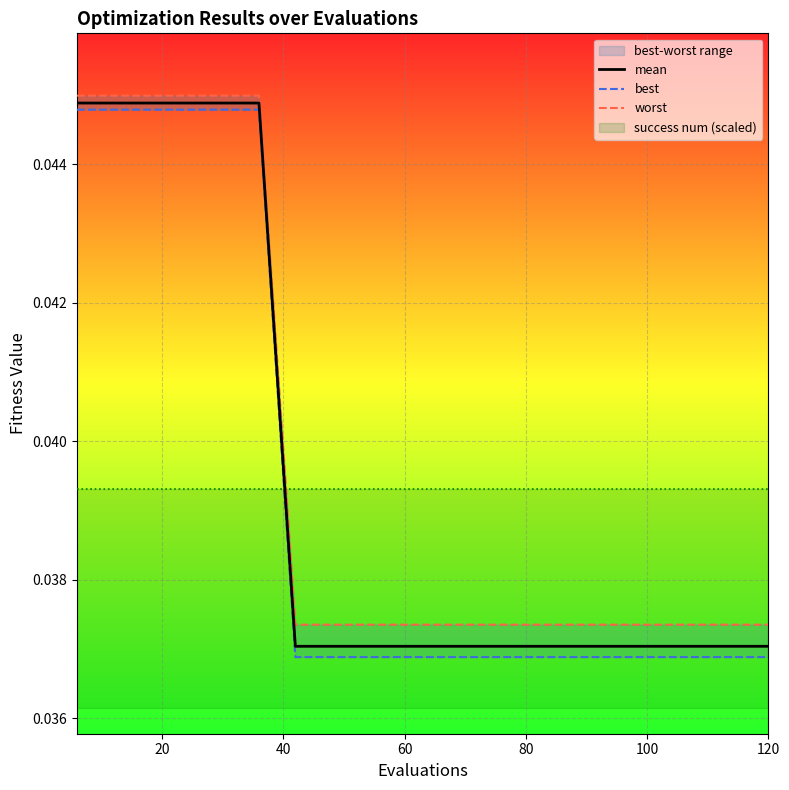

True or false: best and worst intersect in this chart.

False